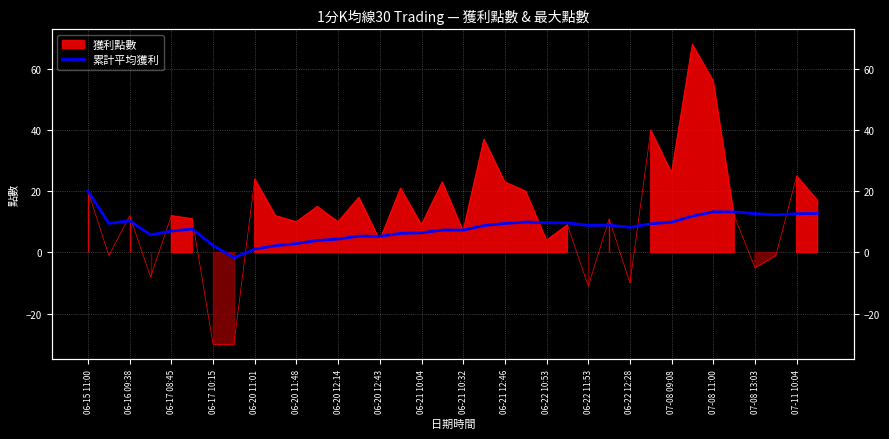

Where is the data nearest to the value 9?

25